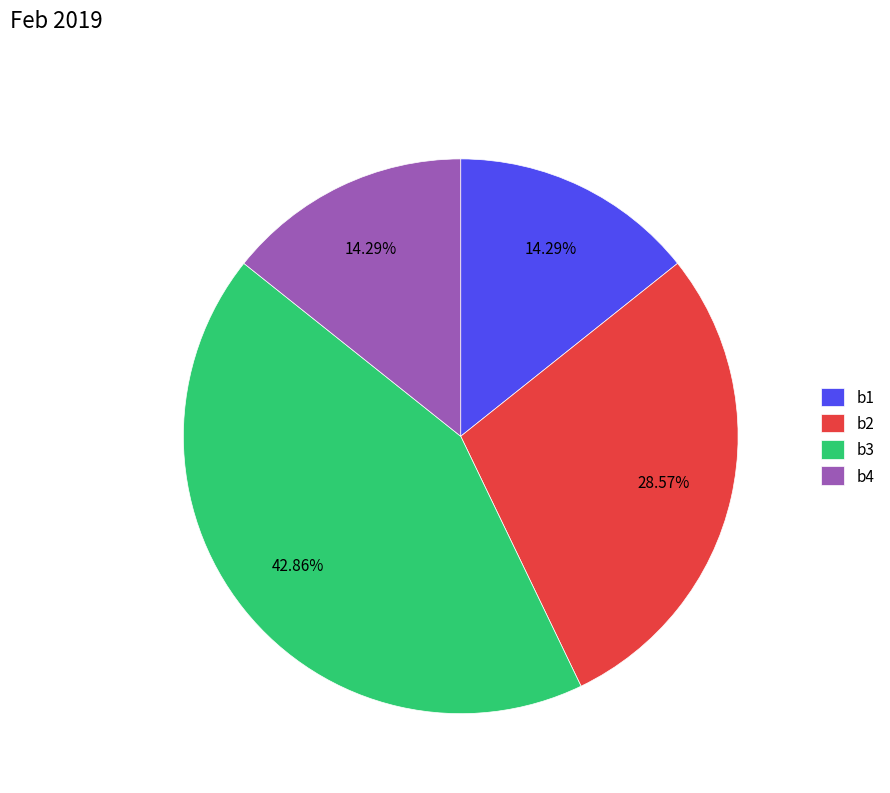

Is there a majority slice in this chart?

No